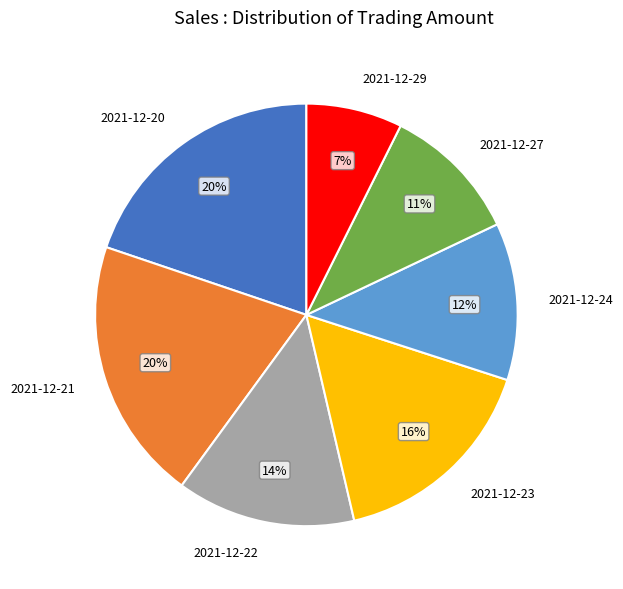

The 2021-12-22 slice represents 25% of the pie. True or false?

False